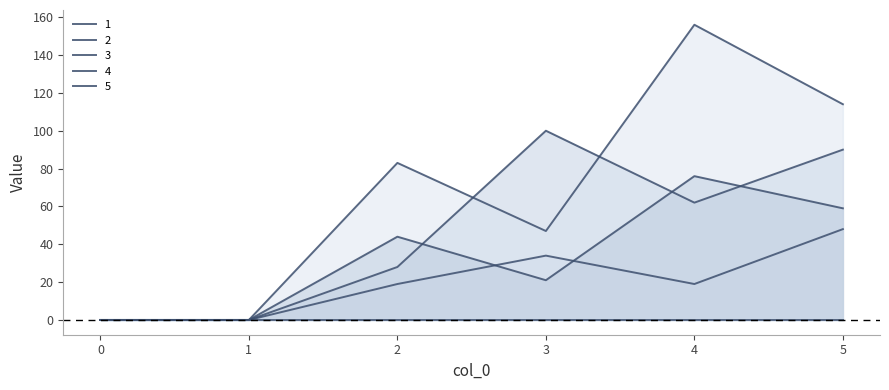

What is the difference between the 4 values at 2 and 1?

83